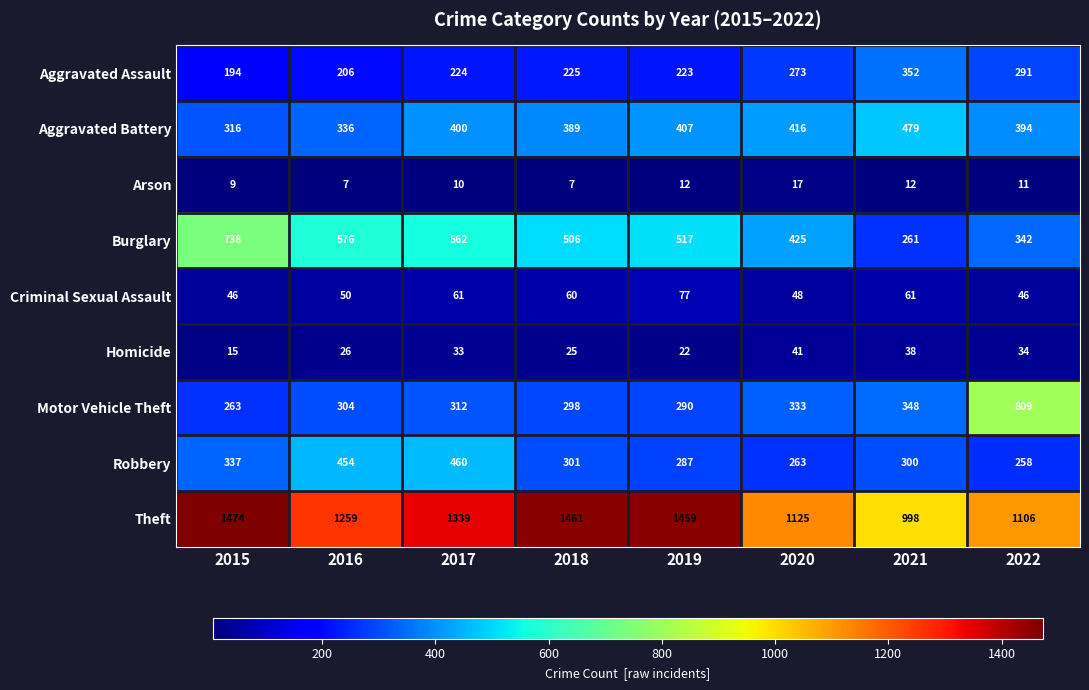

Which series has the largest total across all categories?

Theft